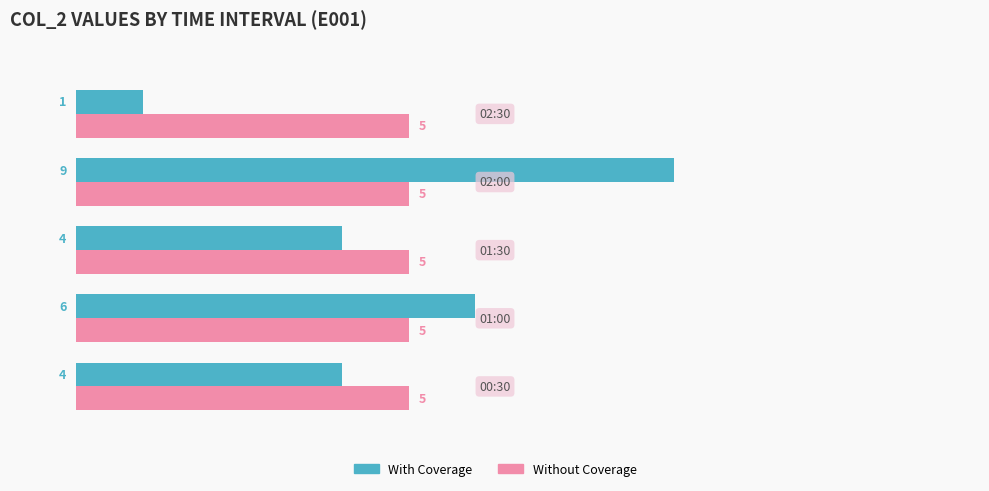

Which series has the widest spread of values?

With Coverage